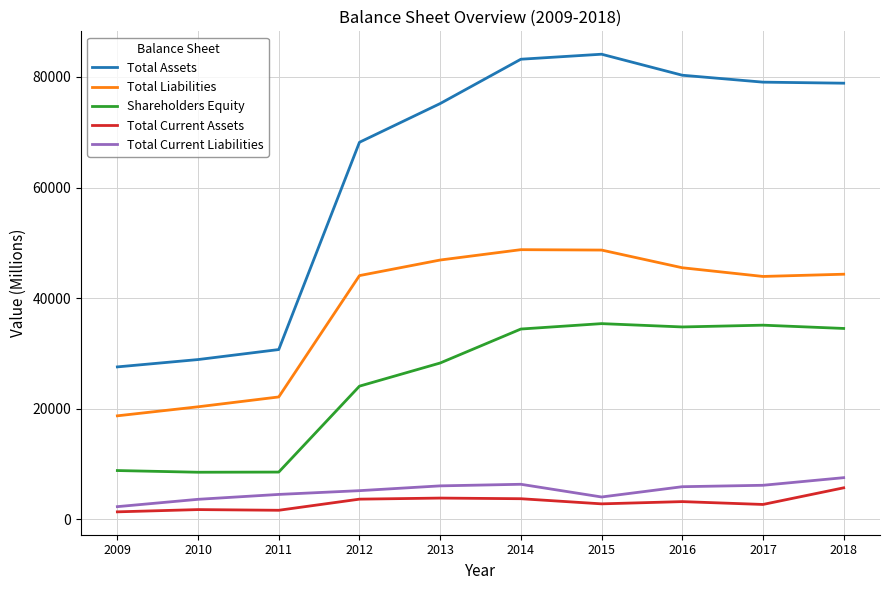

What is the maximum value for Total Current Assets?

5722